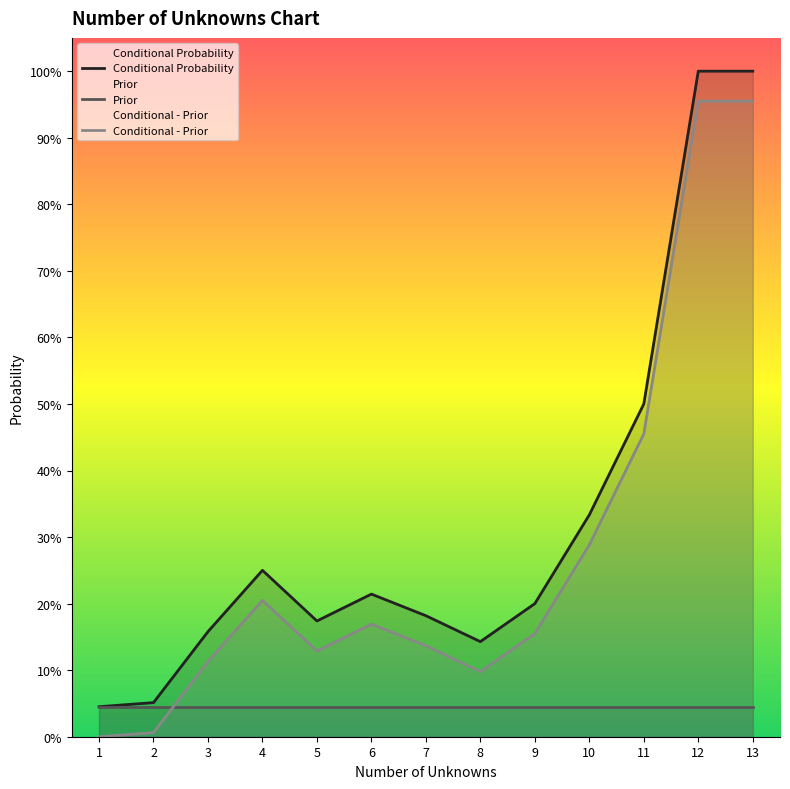

Is the value of Prior at 8 greater than the value of Conditional - Prior at 2?

Yes